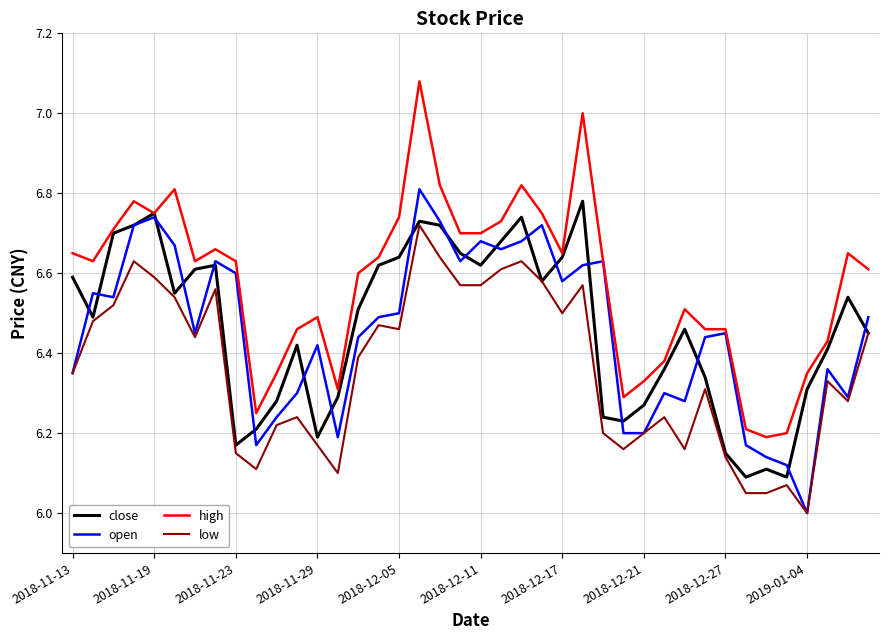

Which series has the widest spread of values?

high